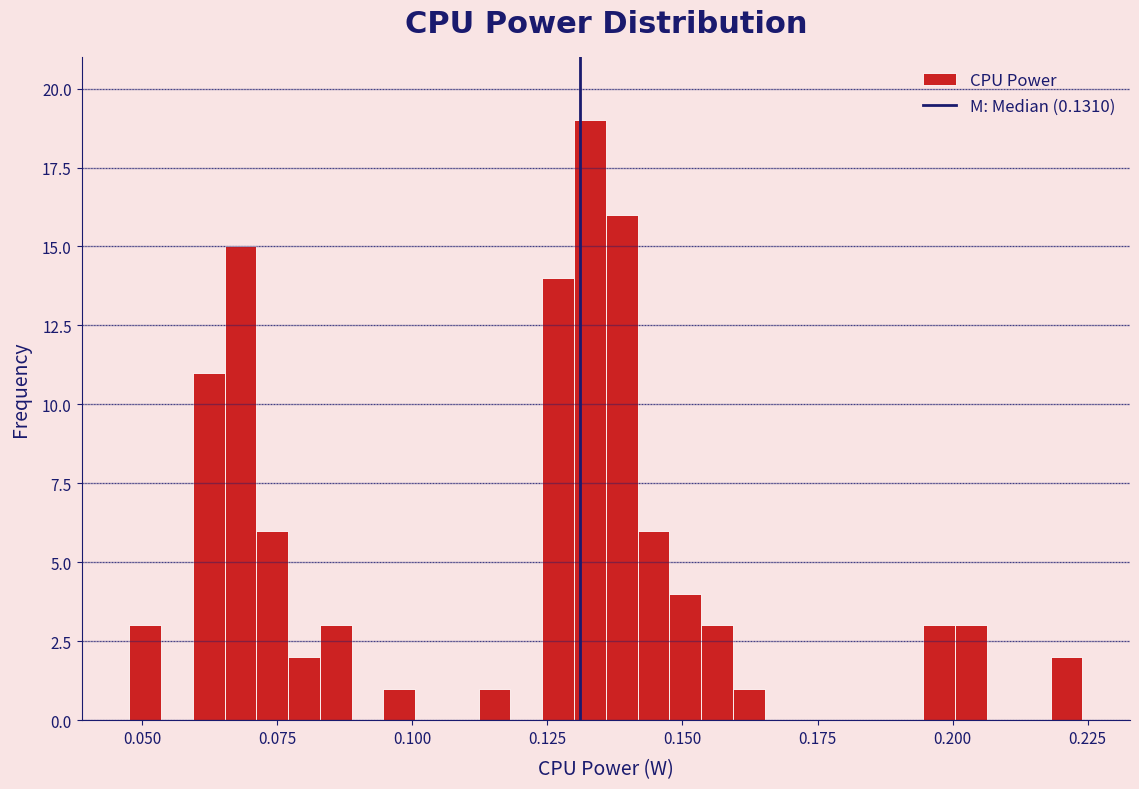

Read against the x-axis, roughly where is the centre of the tallest bar?

0.135